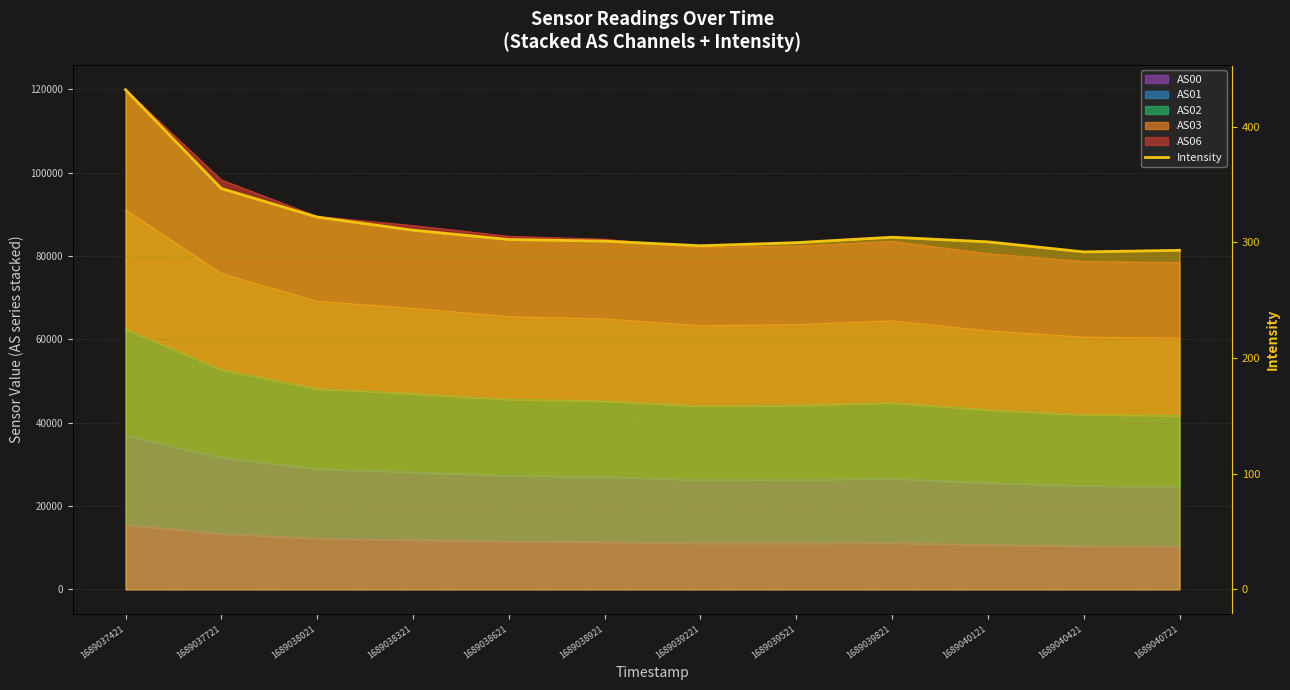

The value at 1689040721 is 75.4. True or false?

False